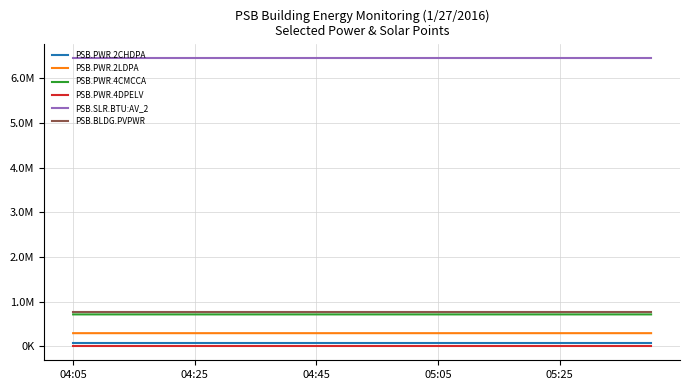

True or false: PSB.PWR.2LDPA and PSB.PWR.4DPELV cross at least once.

False